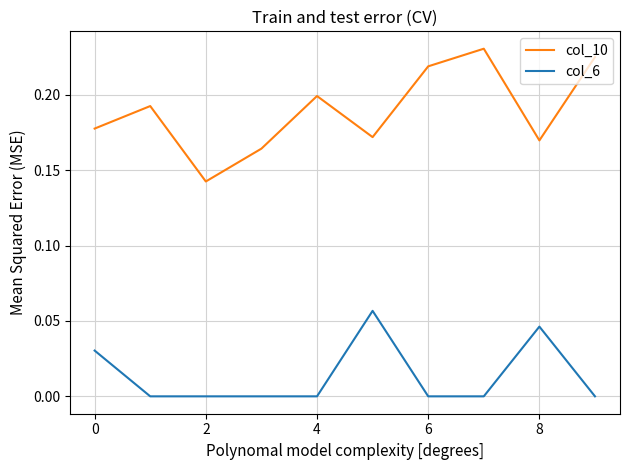

Which series has the largest total across all categories?

col_10